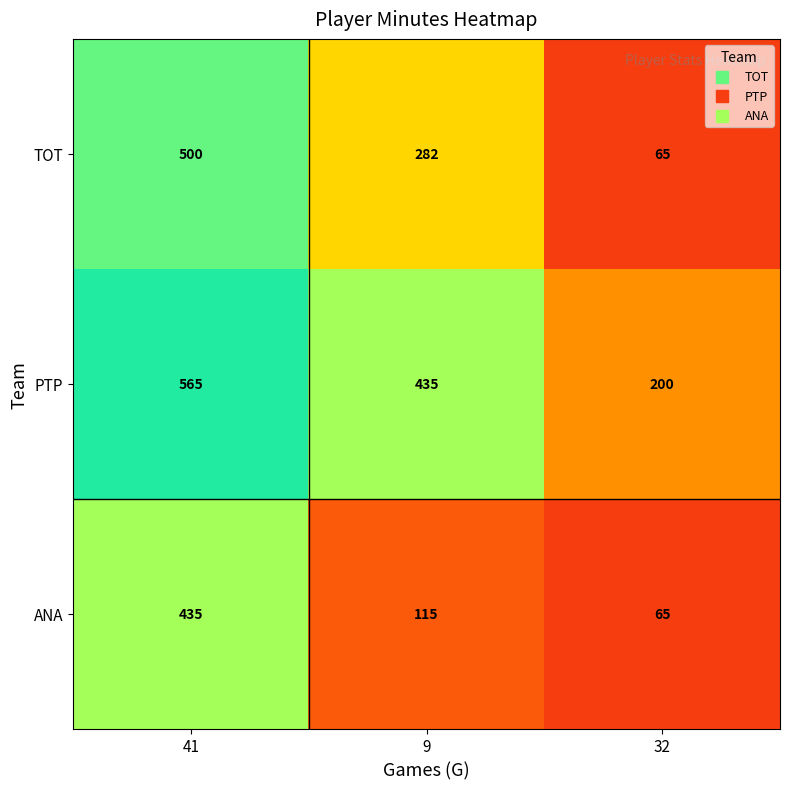

Is it true that ANA equals 181 at 9?

False